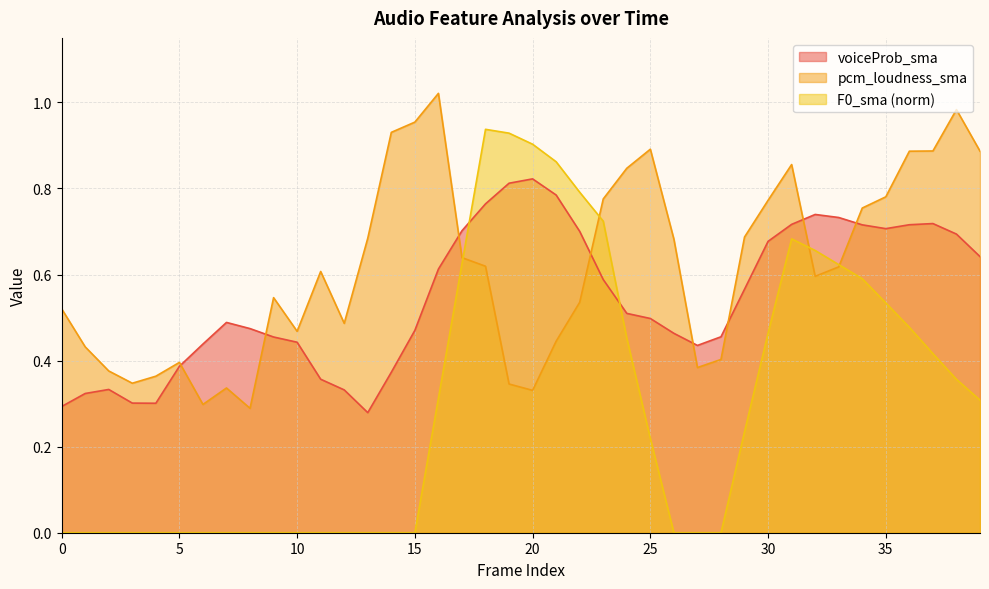

How many voiceProb_sma values are between 0 and 1?

40